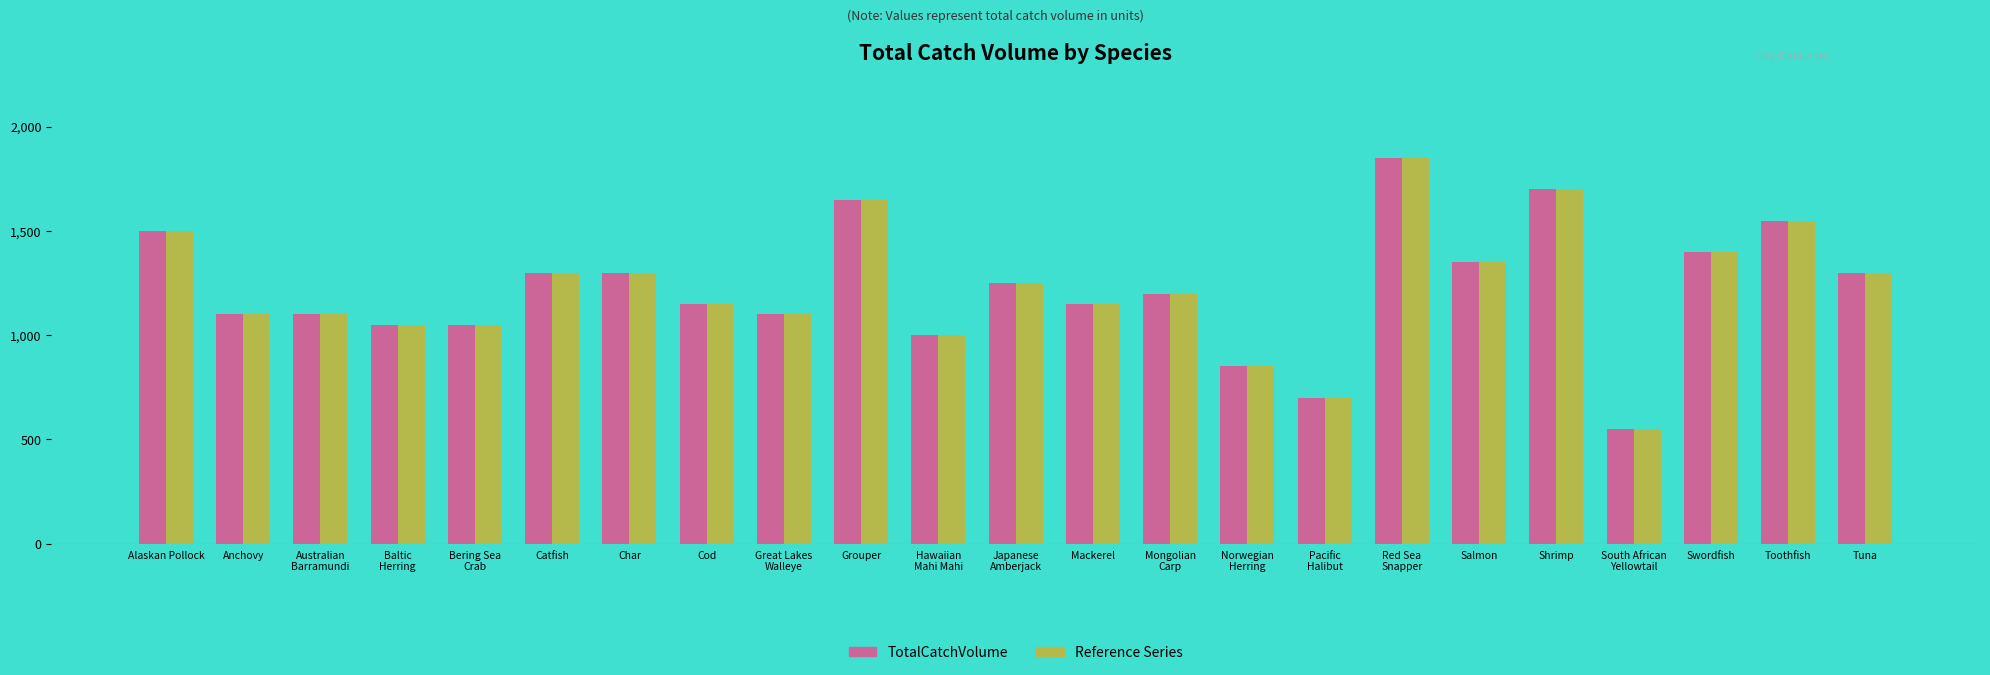

Reading left to right, extract all data points from this chart.

TotalCatchVolume: 1500	1100	1100	1050	1050	1300	1300	1150	1100	1650	1000	1250	1150	1200	850	700	1850	1350	1700	550	1400	1550	1300
Reference Series: 1500	1100	1100	1050	1050	1300	1300	1150	1100	1650	1000	1250	1150	1200	850	700	1850	1350	1700	550	1400	1550	1300